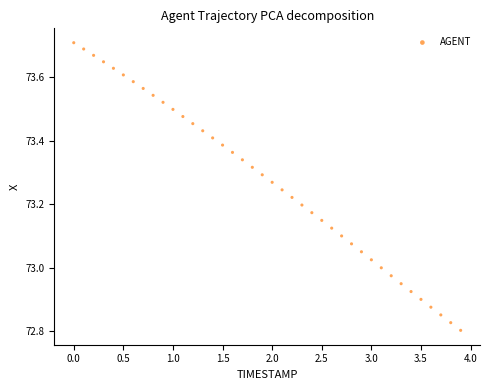

What is the range of Y values (max minus min)?

0.9